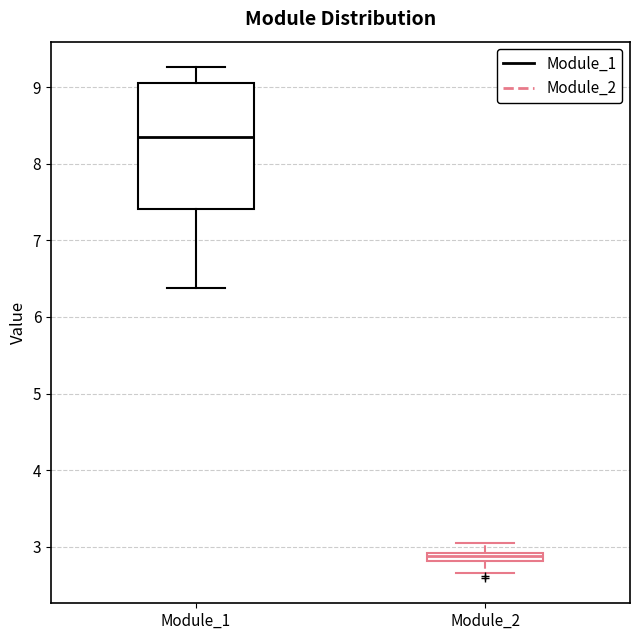

Which box has the highest median line?

Module_1